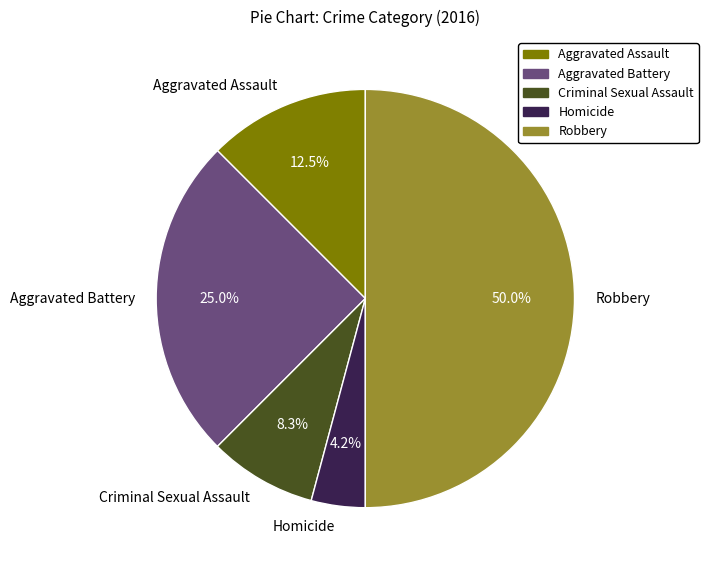

Which category has the biggest portion of the pie?

Robbery